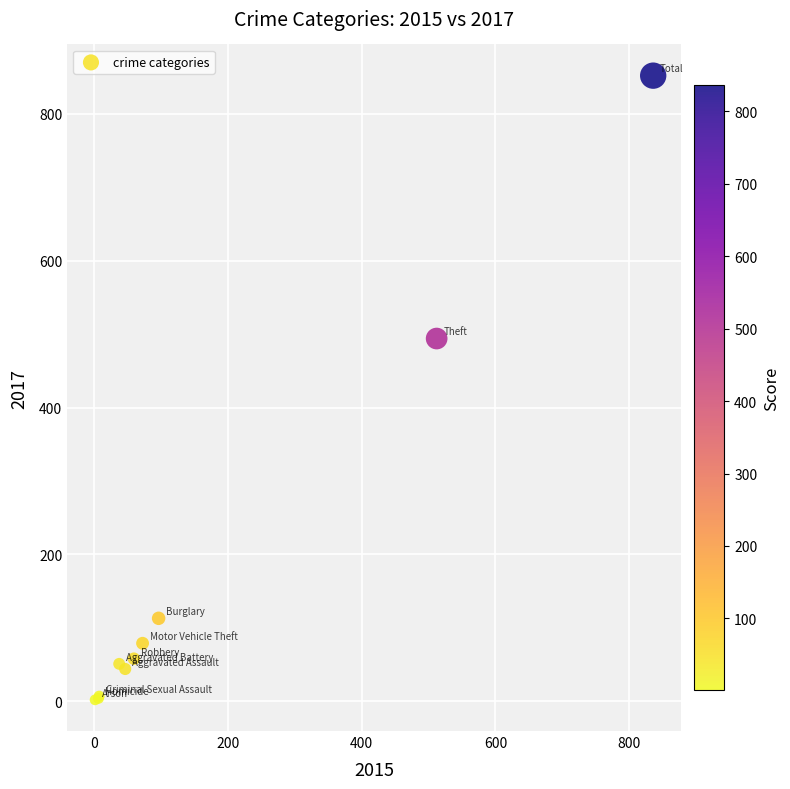

What Y value in the scatter plot is closest to 427?

494